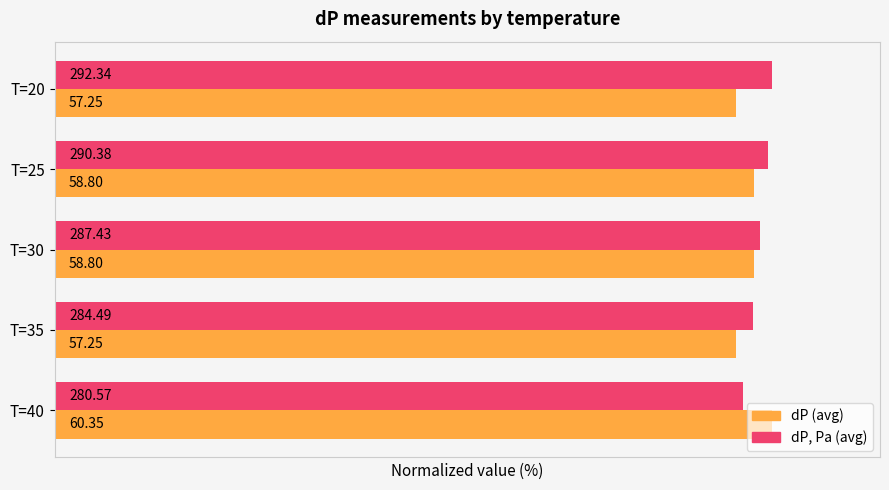

What are all the series names shown in the legend?

dP (avg), dP, Pa (avg)